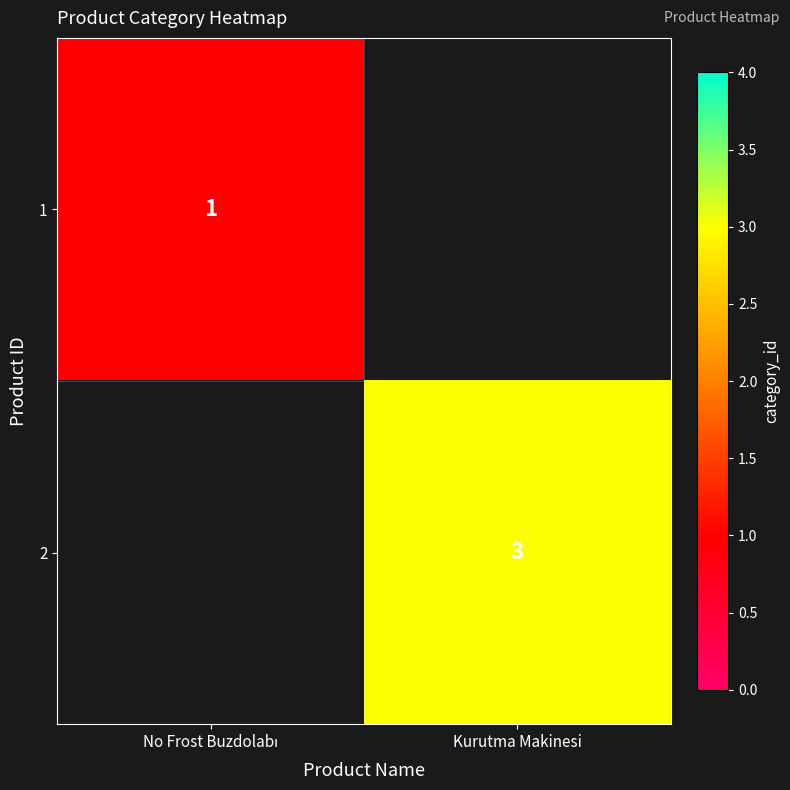

The value of 2 at Kurutma Makinesi is 2. True or false?

False